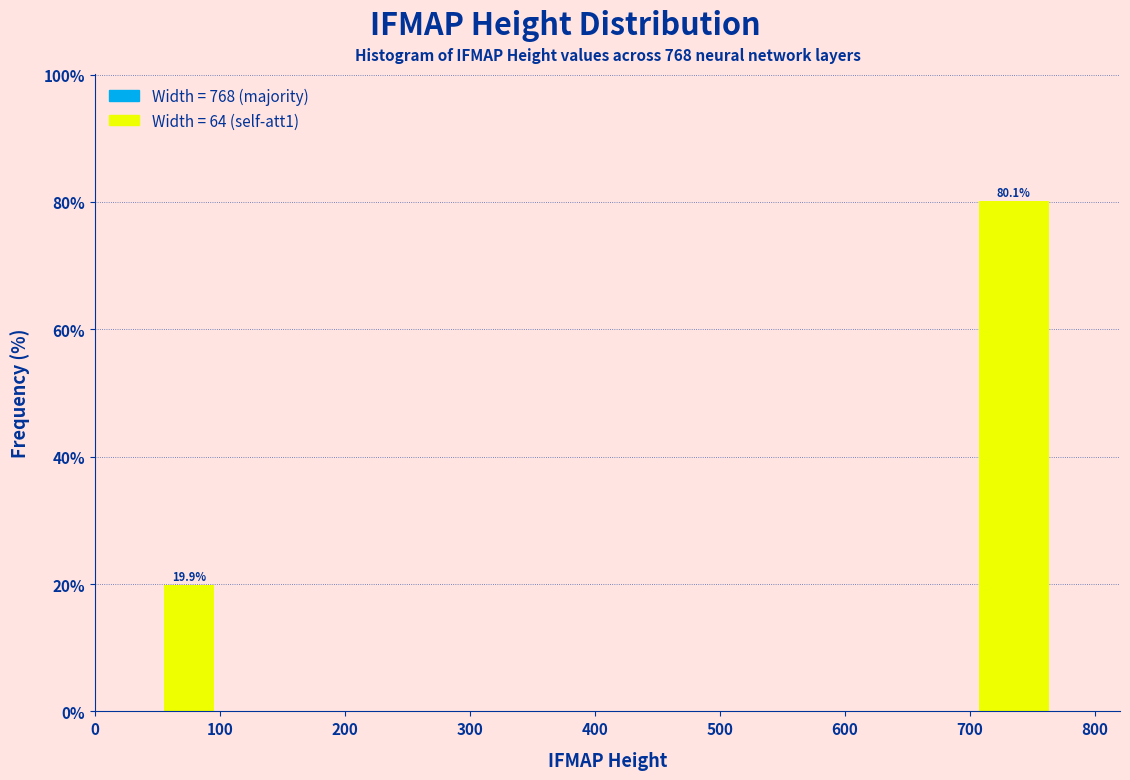

Over which range of the x-axis is the bar tallest?

700 to 770